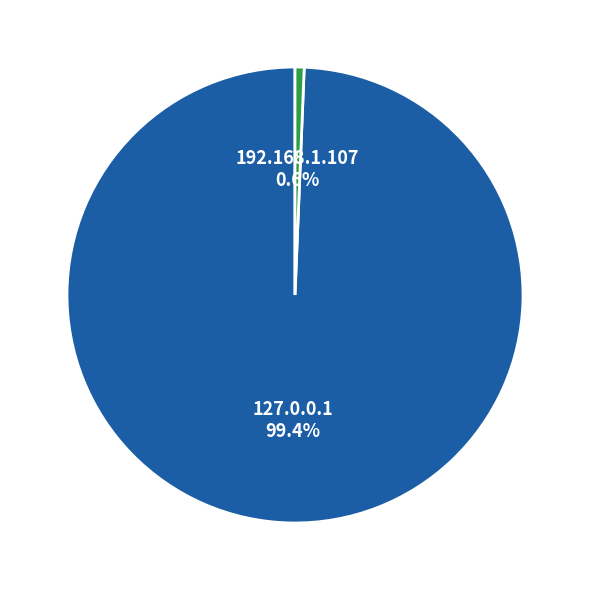

Is there any slice that represents more than half of the pie?

Yes